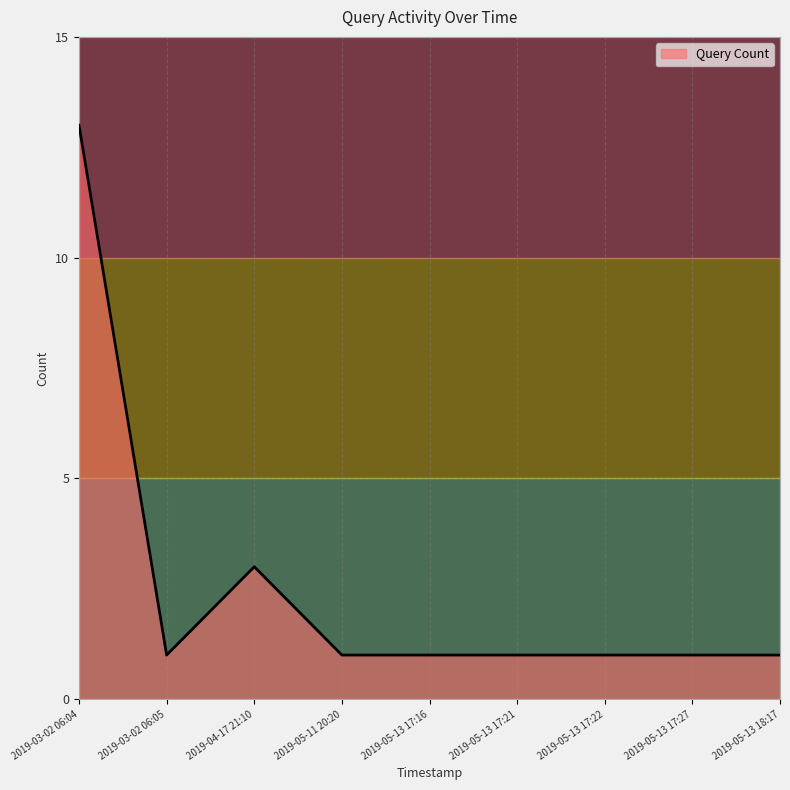

What position from the left is 2019-05-13 18:17?

9